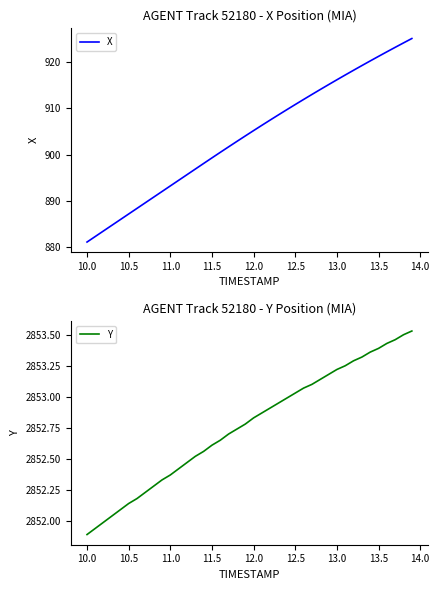

At which label does Y reach its minimum?

10.0